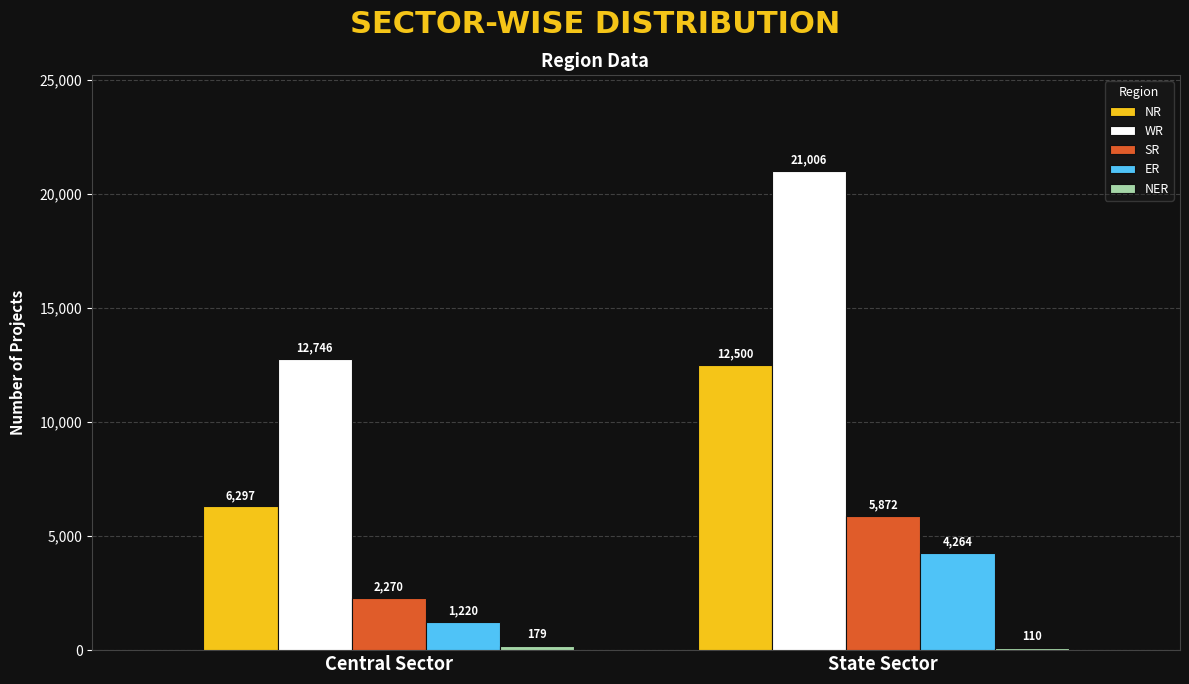

The NR series shows 22333 at State Sector. True or false?

False